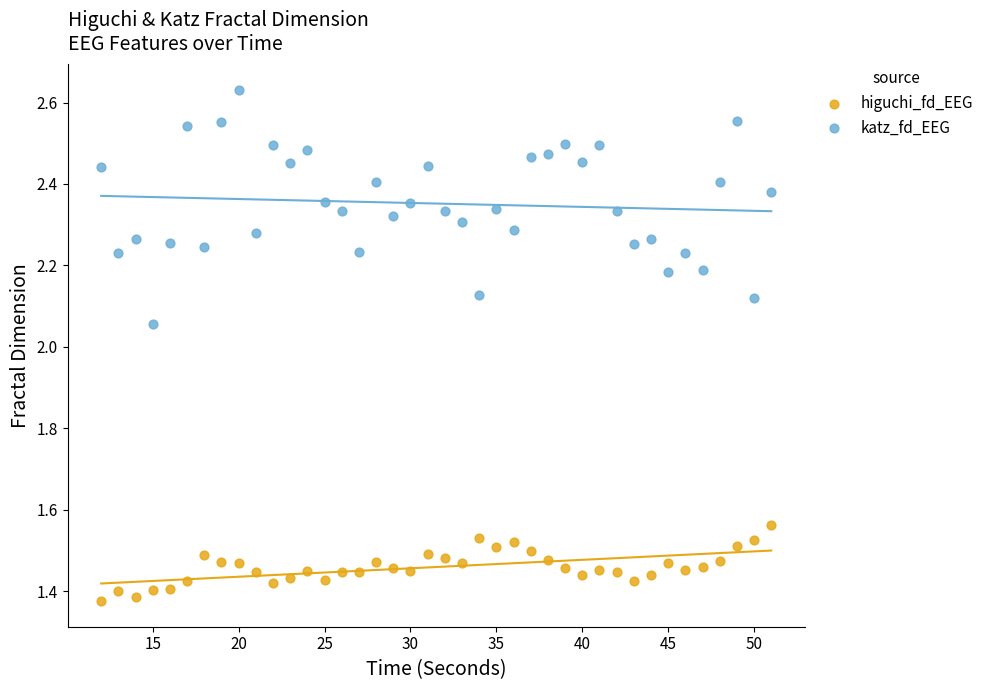

Across all data points, what is the range of X values (max minus min)?

39.0